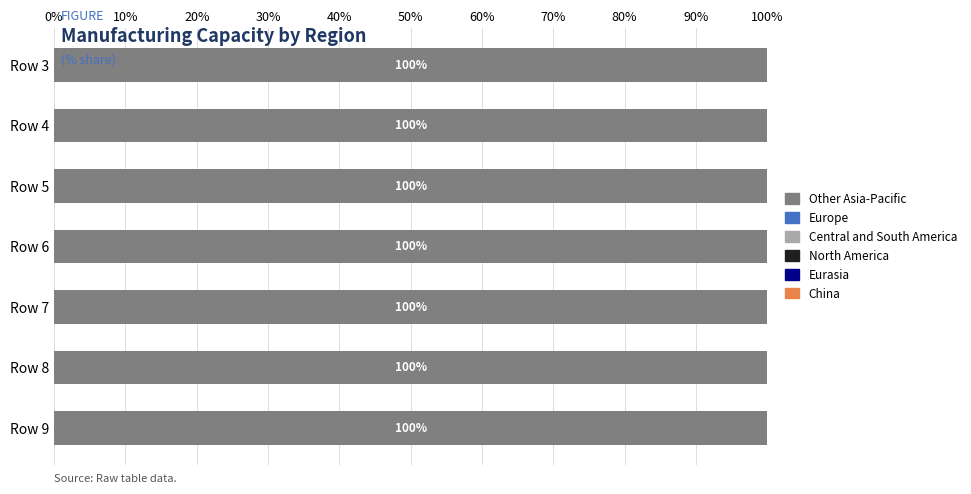

At which category does the chart reach its minimum across all series?

Row 3